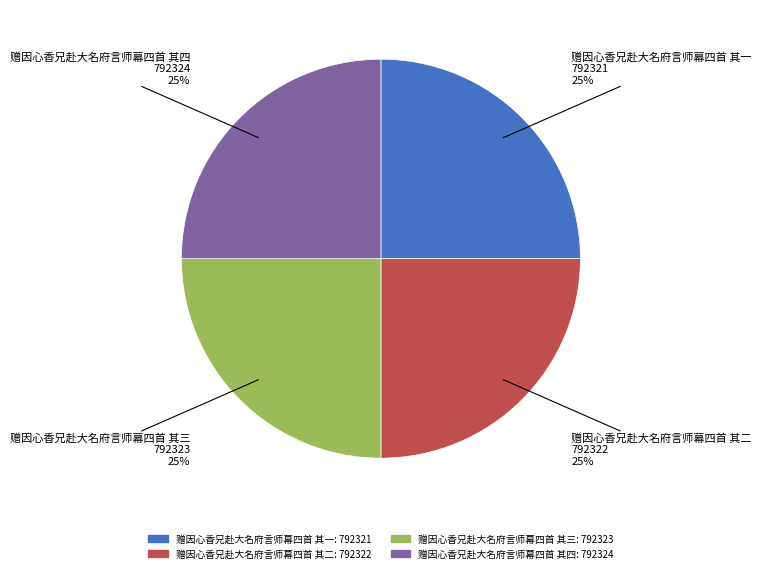

Is there a majority slice in this chart?

No